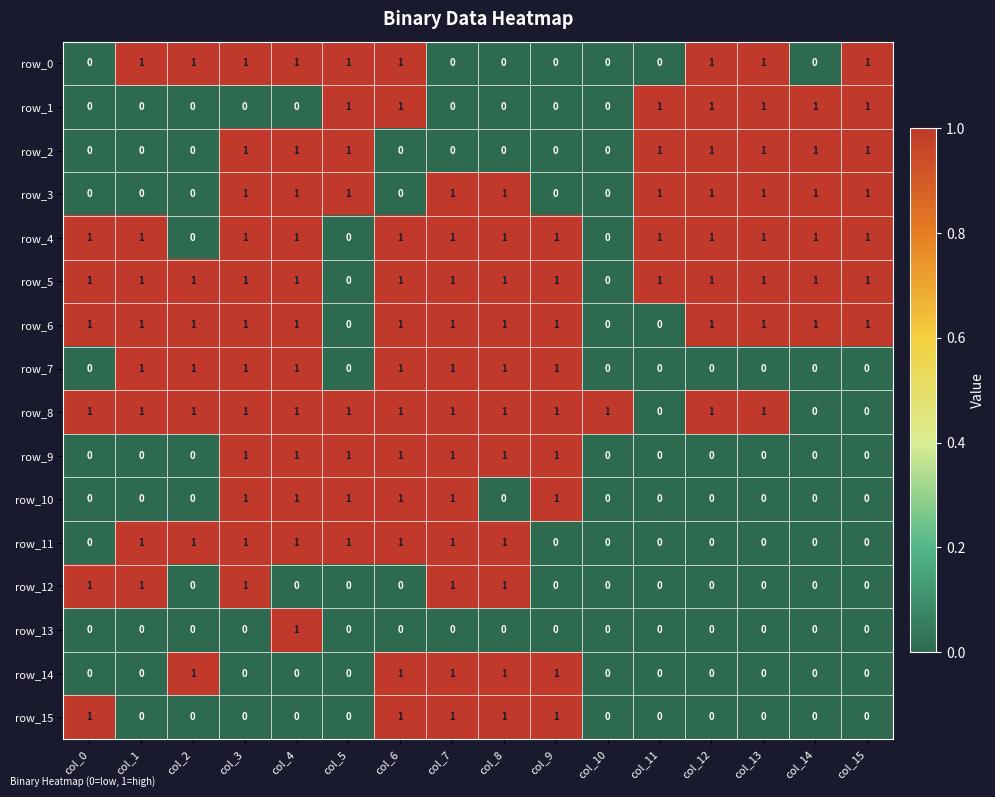

Reading left to right, extract all data points from this chart.

row_0: col_0=0	col_1=1	col_2=1	col_3=1	col_4=1	col_5=1	col_6=1	col_7=0	col_8=0	col_9=0	col_10=0	col_11=0	col_12=1	col_13=1	col_14=0	col_15=1
row_1: col_0=0	col_1=0	col_2=0	col_3=0	col_4=0	col_5=1	col_6=1	col_7=0	col_8=0	col_9=0	col_10=0	col_11=1	col_12=1	col_13=1	col_14=1	col_15=1
row_2: col_0=0	col_1=0	col_2=0	col_3=1	col_4=1	col_5=1	col_6=0	col_7=0	col_8=0	col_9=0	col_10=0	col_11=1	col_12=1	col_13=1	col_14=1	col_15=1
row_3: col_0=0	col_1=0	col_2=0	col_3=1	col_4=1	col_5=1	col_6=0	col_7=1	col_8=1	col_9=0	col_10=0	col_11=1	col_12=1	col_13=1	col_14=1	col_15=1
row_4: col_0=1	col_1=1	col_2=0	col_3=1	col_4=1	col_5=0	col_6=1	col_7=1	col_8=1	col_9=1	col_10=0	col_11=1	col_12=1	col_13=1	col_14=1	col_15=1
row_5: col_0=1	col_1=1	col_2=1	col_3=1	col_4=1	col_5=0	col_6=1	col_7=1	col_8=1	col_9=1	col_10=0	col_11=1	col_12=1	col_13=1	col_14=1	col_15=1
row_6: col_0=1	col_1=1	col_2=1	col_3=1	col_4=1	col_5=0	col_6=1	col_7=1	col_8=1	col_9=1	col_10=0	col_11=0	col_12=1	col_13=1	col_14=1	col_15=1
row_7: col_0=0	col_1=1	col_2=1	col_3=1	col_4=1	col_5=0	col_6=1	col_7=1	col_8=1	col_9=1	col_10=0	col_11=0	col_12=0	col_13=0	col_14=0	col_15=0
row_8: col_0=1	col_1=1	col_2=1	col_3=1	col_4=1	col_5=1	col_6=1	col_7=1	col_8=1	col_9=1	col_10=1	col_11=0	col_12=1	col_13=1	col_14=0	col_15=0
row_9: col_0=0	col_1=0	col_2=0	col_3=1	col_4=1	col_5=1	col_6=1	col_7=1	col_8=1	col_9=1	col_10=0	col_11=0	col_12=0	col_13=0	col_14=0	col_15=0
row_10: col_0=0	col_1=0	col_2=0	col_3=1	col_4=1	col_5=1	col_6=1	col_7=1	col_8=0	col_9=1	col_10=0	col_11=0	col_12=0	col_13=0	col_14=0	col_15=0
row_11: col_0=0	col_1=1	col_2=1	col_3=1	col_4=1	col_5=1	col_6=1	col_7=1	col_8=1	col_9=0	col_10=0	col_11=0	col_12=0	col_13=0	col_14=0	col_15=0
row_12: col_0=1	col_1=1	col_2=0	col_3=1	col_4=0	col_5=0	col_6=0	col_7=1	col_8=1	col_9=0	col_10=0	col_11=0	col_12=0	col_13=0	col_14=0	col_15=0
row_13: col_0=0	col_1=0	col_2=0	col_3=0	col_4=1	col_5=0	col_6=0	col_7=0	col_8=0	col_9=0	col_10=0	col_11=0	col_12=0	col_13=0	col_14=0	col_15=0
row_14: col_0=0	col_1=0	col_2=1	col_3=0	col_4=0	col_5=0	col_6=1	col_7=1	col_8=1	col_9=1	col_10=0	col_11=0	col_12=0	col_13=0	col_14=0	col_15=0
row_15: col_0=1	col_1=0	col_2=0	col_3=0	col_4=0	col_5=0	col_6=1	col_7=1	col_8=1	col_9=1	col_10=0	col_11=0	col_12=0	col_13=0	col_14=0	col_15=0